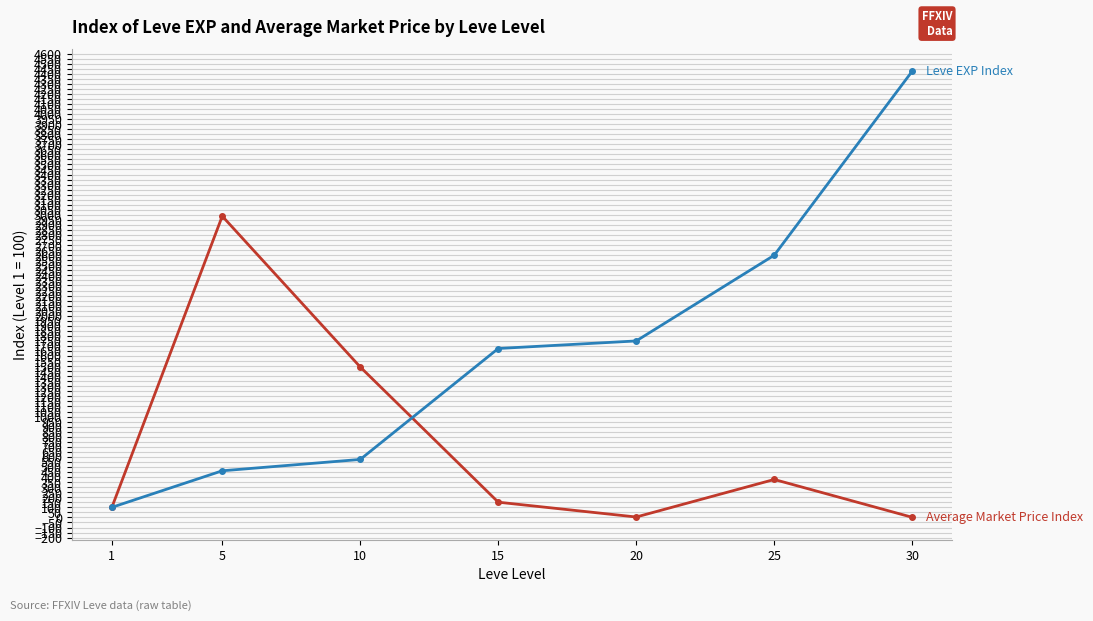

What is the greatest value displayed?

4425.0